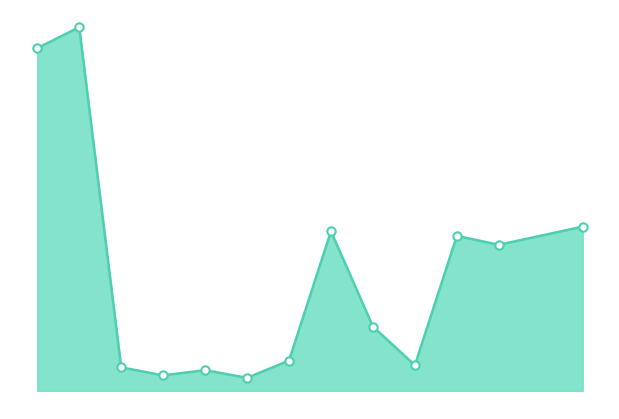

Does the chart have visible grid lines?

No